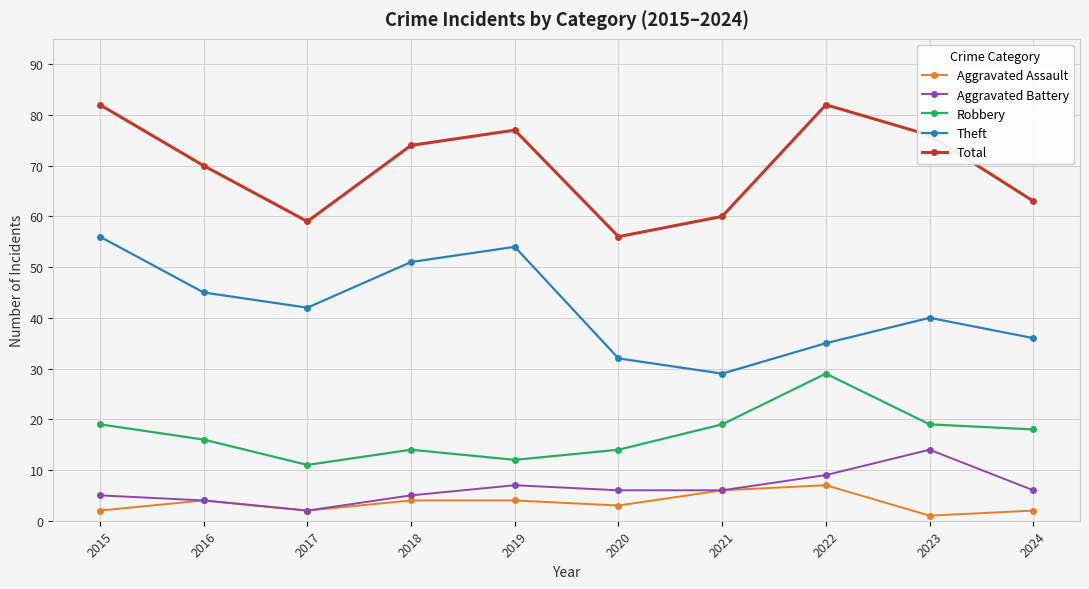

Reading left to right, extract all data points from this chart.

Aggravated Assault: 2015=2	2016=4	2017=2	2018=4	2019=4	2020=3	2021=6	2022=7	2023=1	2024=2
Aggravated Battery: 2015=5	2016=4	2017=2	2018=5	2019=7	2020=6	2021=6	2022=9	2023=14	2024=6
Robbery: 2015=19	2016=16	2017=11	2018=14	2019=12	2020=14	2021=19	2022=29	2023=19	2024=18
Theft: 2015=56	2016=45	2017=42	2018=51	2019=54	2020=32	2021=29	2022=35	2023=40	2024=36
Total: 2015=82	2016=70	2017=59	2018=74	2019=77	2020=56	2021=60	2022=82	2023=76	2024=63